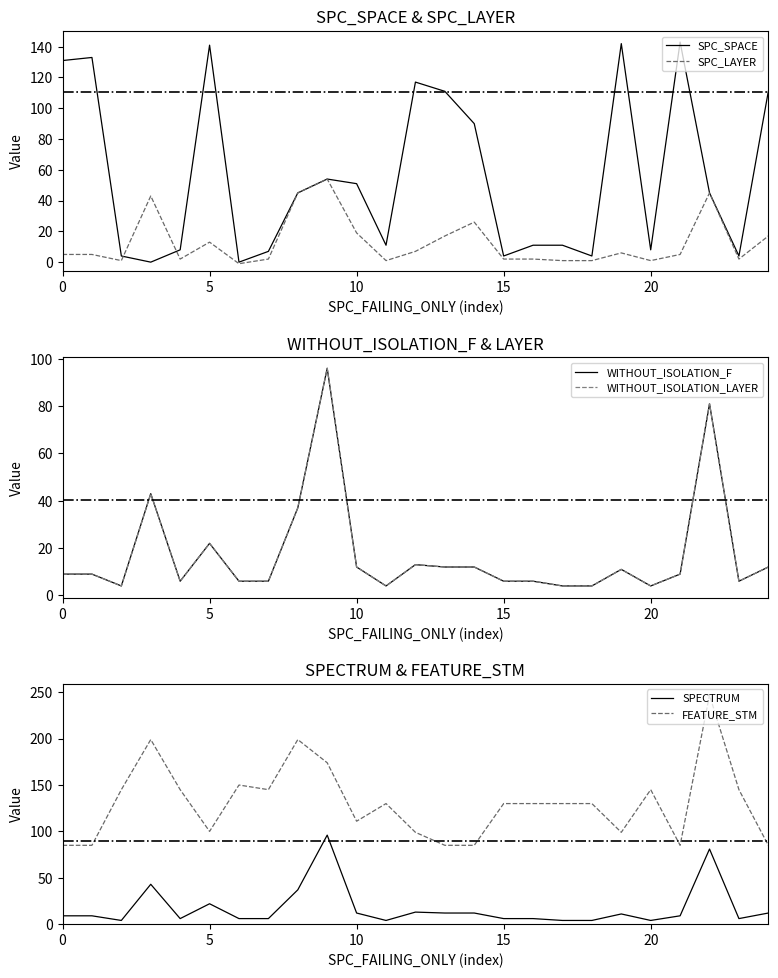

True or false: SPC_LAYER has a value of 13 at 5.

True